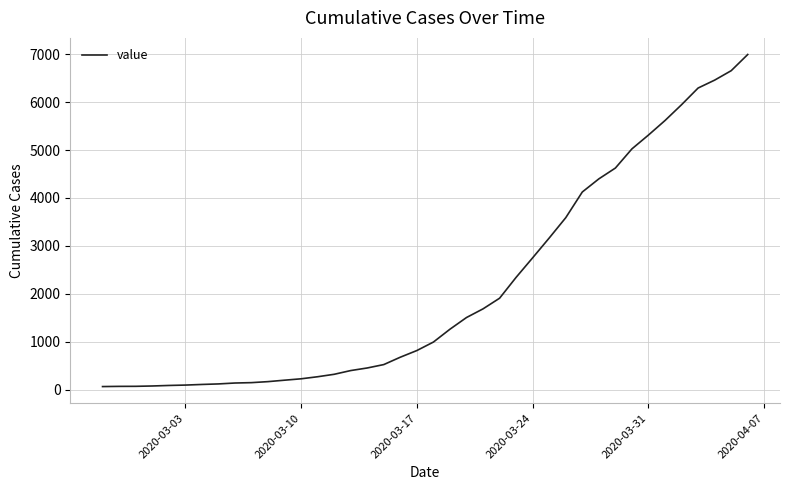

What is the difference between the maximum and minimum values?

6931